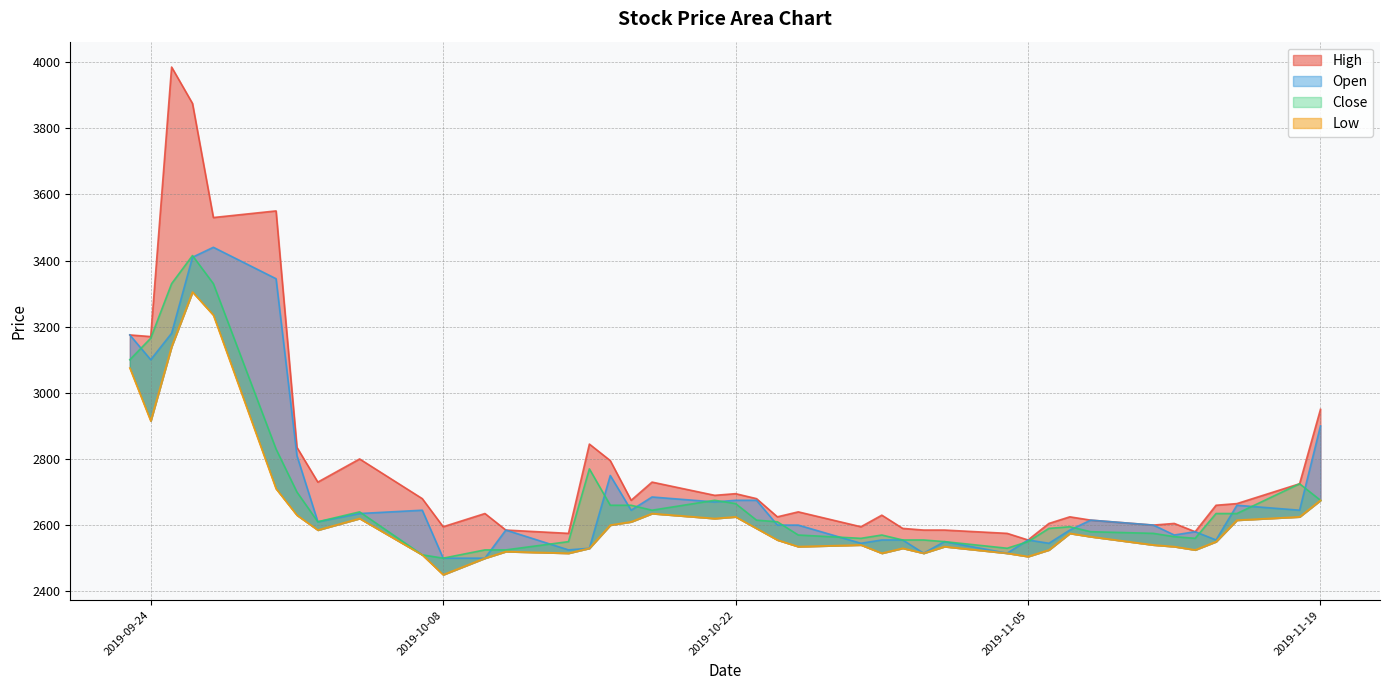

Where does the Open series first go above 2610?

2019-09-23